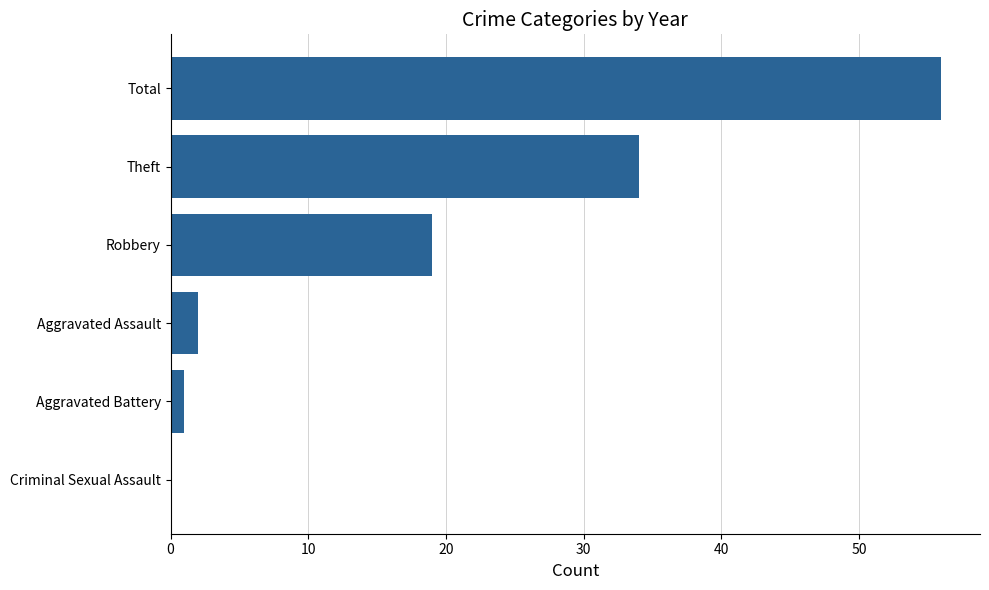

What is the sum of all values?

112